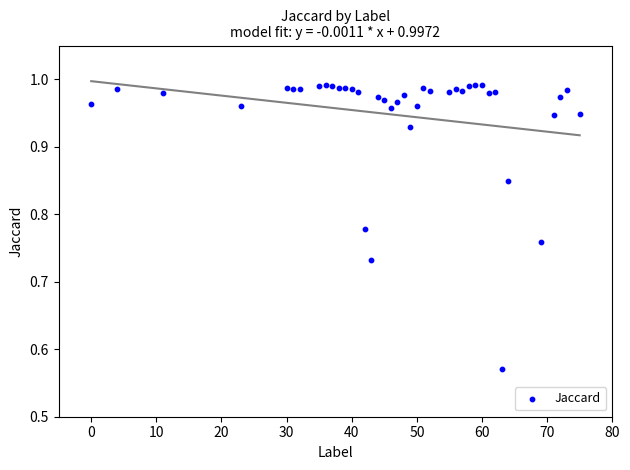

What is the range of X values (max minus min)?

75.0